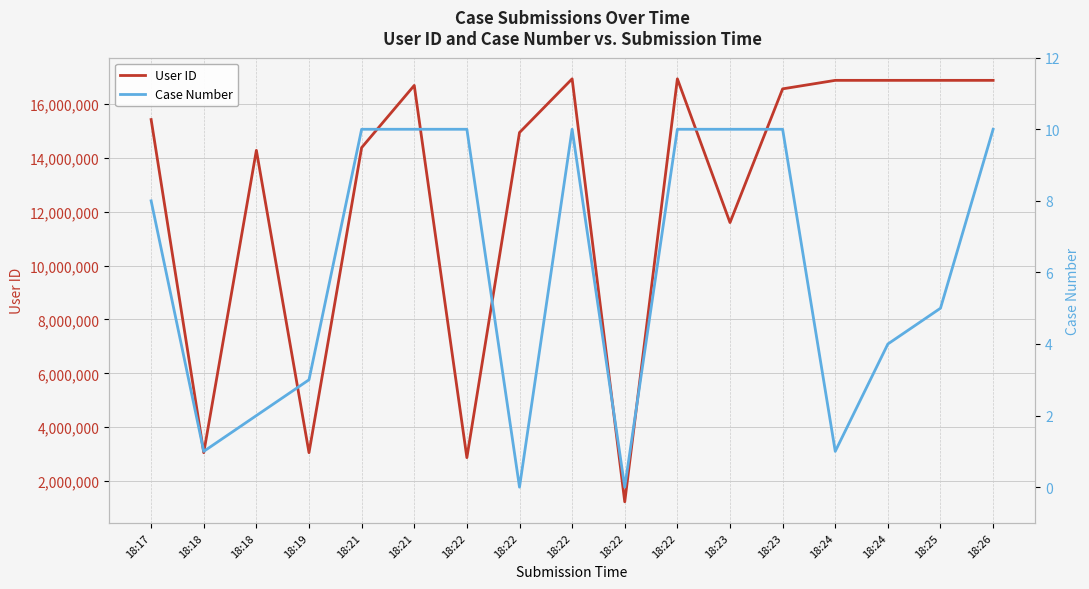

At which category does User ID reach its first local peak?

18:18